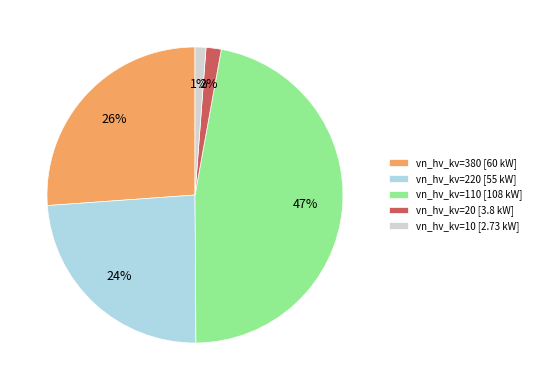

To the nearest percent, what is the average slice percentage?

20%